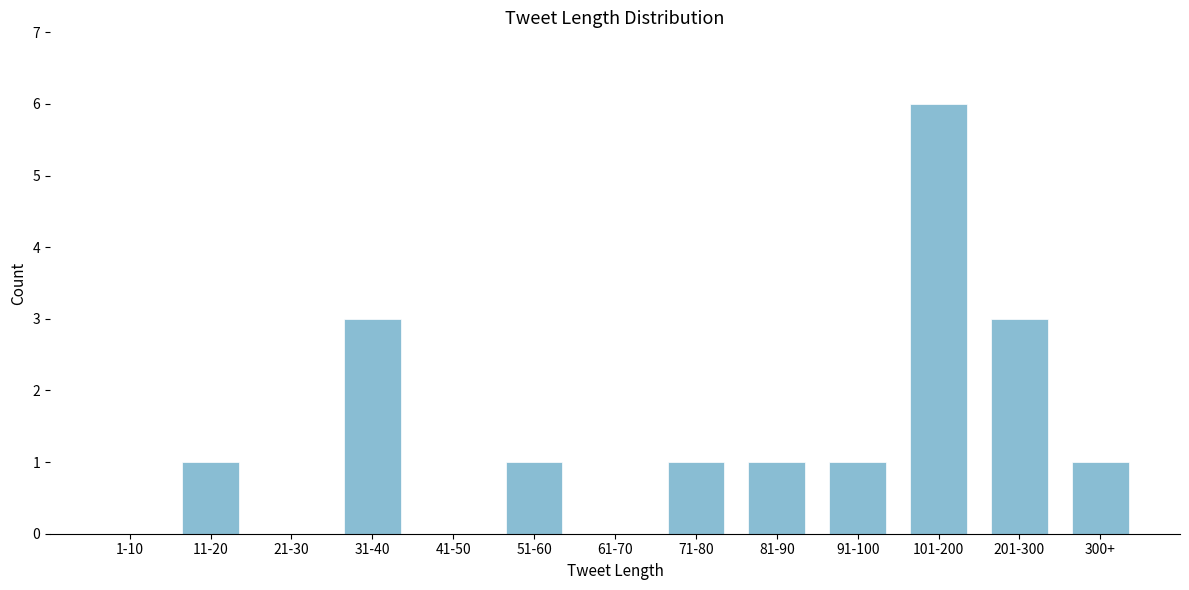

Reading right to left, extract all data points from this chart.

300+=1	201-300=3	101-200=6	91-100=1	81-90=1	71-80=1	61-70=0	51-60=1	41-50=0	31-40=3	21-30=0	11-20=1	1-10=0